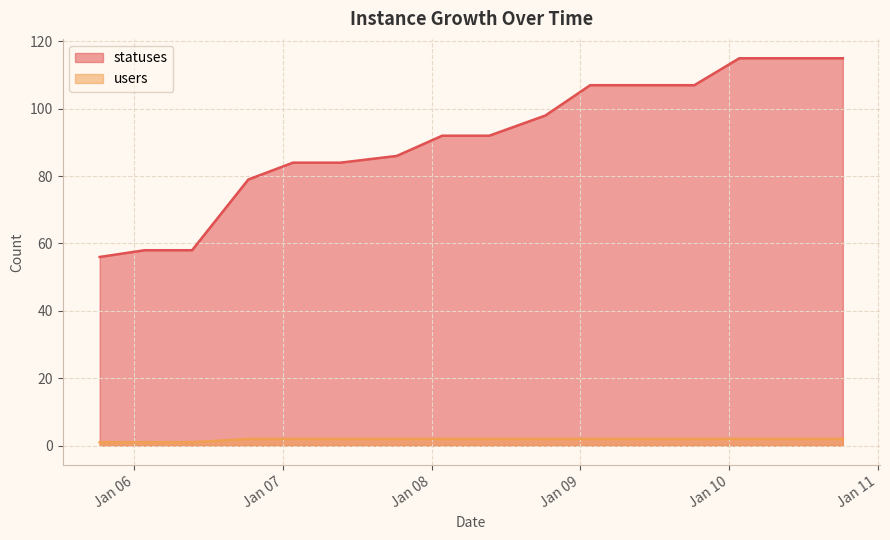

Which label corresponds to the largest value in the chart?

2023-01-10 01:40